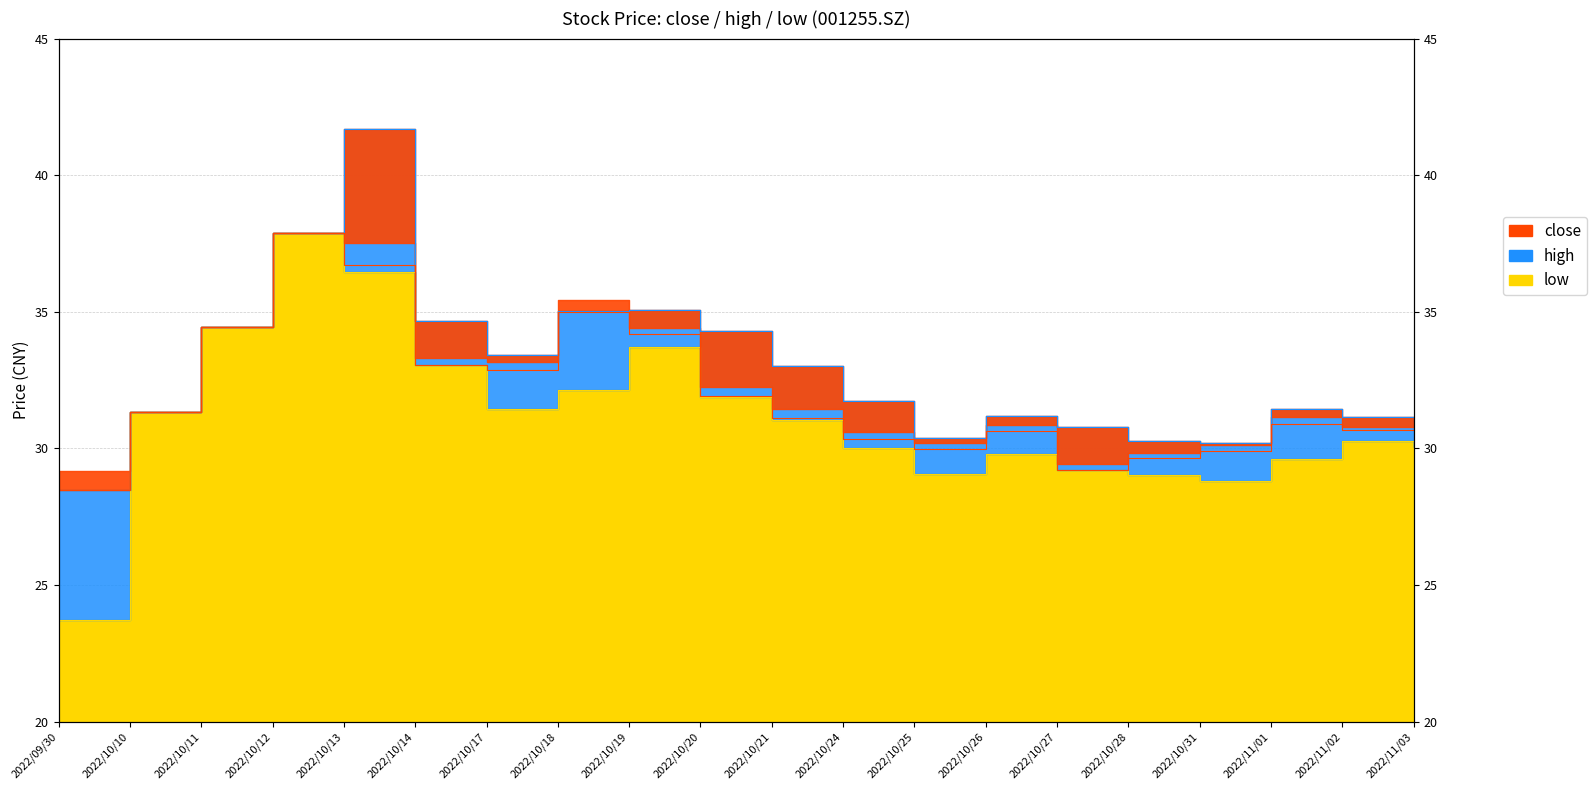

Reading left to right, list all the values displayed in this chart.

close: 2022/09/30=28.5	2022/10/10=31.3	2022/10/11=34.5	2022/10/12=37.9	2022/10/13=36.7	2022/10/14=33.0	2022/10/17=32.9	2022/10/18=35.0	2022/10/19=34.2	2022/10/20=31.9	2022/10/21=31.1	2022/10/24=30.3	2022/10/25=30.0	2022/10/26=30.6	2022/10/27=29.2	2022/10/28=29.6	2022/10/31=29.9	2022/11/01=30.9	2022/11/02=30.7	2022/11/03=30.8
high: 2022/09/30=28.5	2022/10/10=31.3	2022/10/11=34.5	2022/10/12=37.9	2022/10/13=41.7	2022/10/14=34.7	2022/10/17=33.4	2022/10/18=35.0	2022/10/19=35.0	2022/10/20=34.3	2022/10/21=33.0	2022/10/24=31.8	2022/10/25=30.4	2022/10/26=31.2	2022/10/27=30.8	2022/10/28=30.3	2022/10/31=30.2	2022/11/01=31.4	2022/11/02=31.1	2022/11/03=31.0
low: 2022/09/30=23.7	2022/10/10=31.3	2022/10/11=34.5	2022/10/12=37.9	2022/10/13=36.5	2022/10/14=33.0	2022/10/17=31.4	2022/10/18=32.1	2022/10/19=33.7	2022/10/20=31.9	2022/10/21=31.0	2022/10/24=30.0	2022/10/25=29.1	2022/10/26=29.8	2022/10/27=29.2	2022/10/28=29.0	2022/10/31=28.8	2022/11/01=29.6	2022/11/02=30.3	2022/11/03=30.1